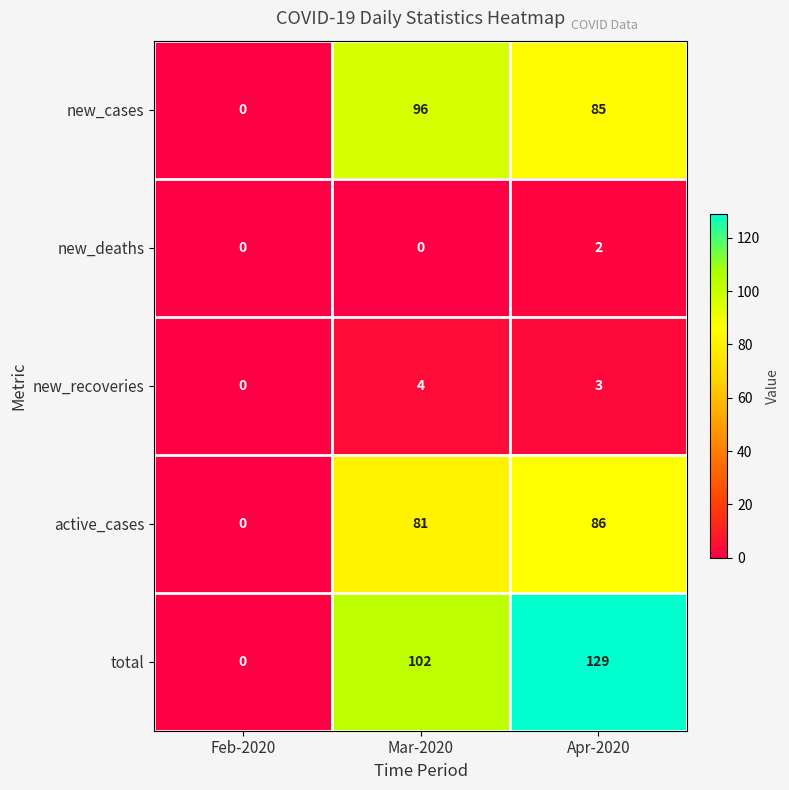

Which category has the highest value across all series?

Apr-2020